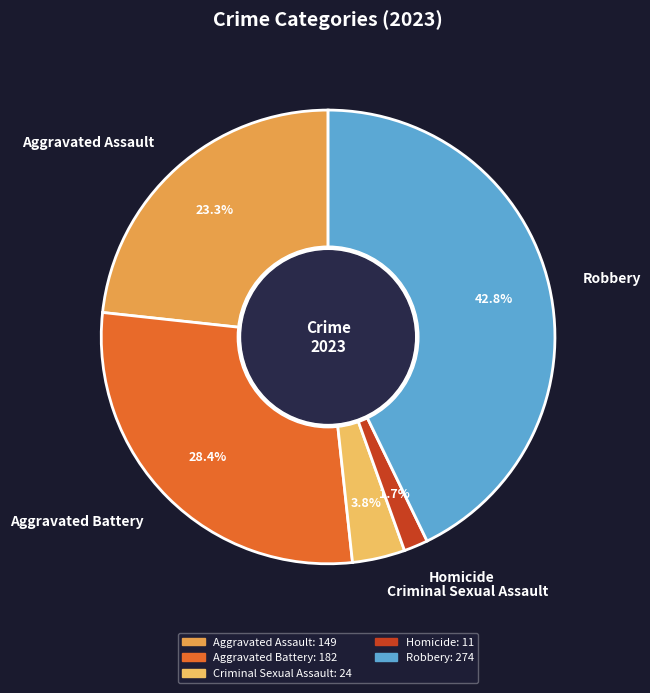

What percentage is the Aggravated Assault slice, to the nearest percent?

23%